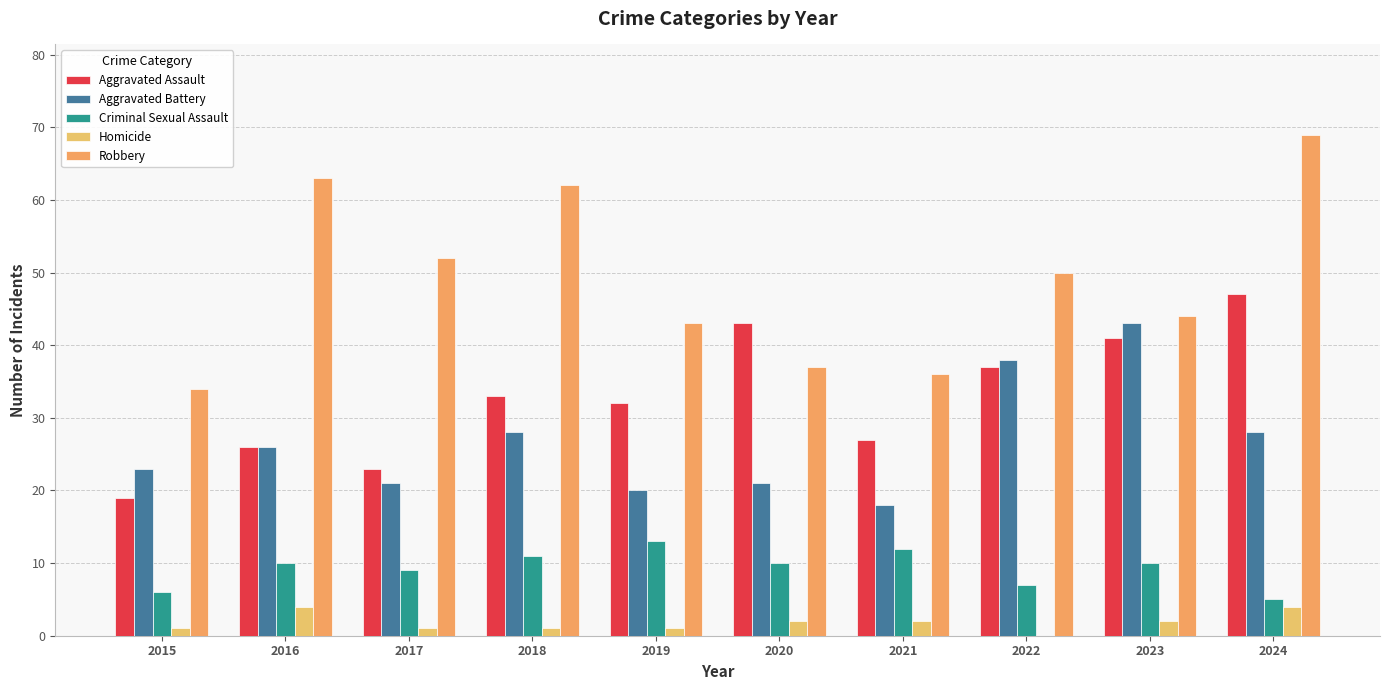

List the series in order of their peak value, lowest first.

Homicide, Criminal Sexual Assault, Aggravated Battery, Aggravated Assault, Robbery